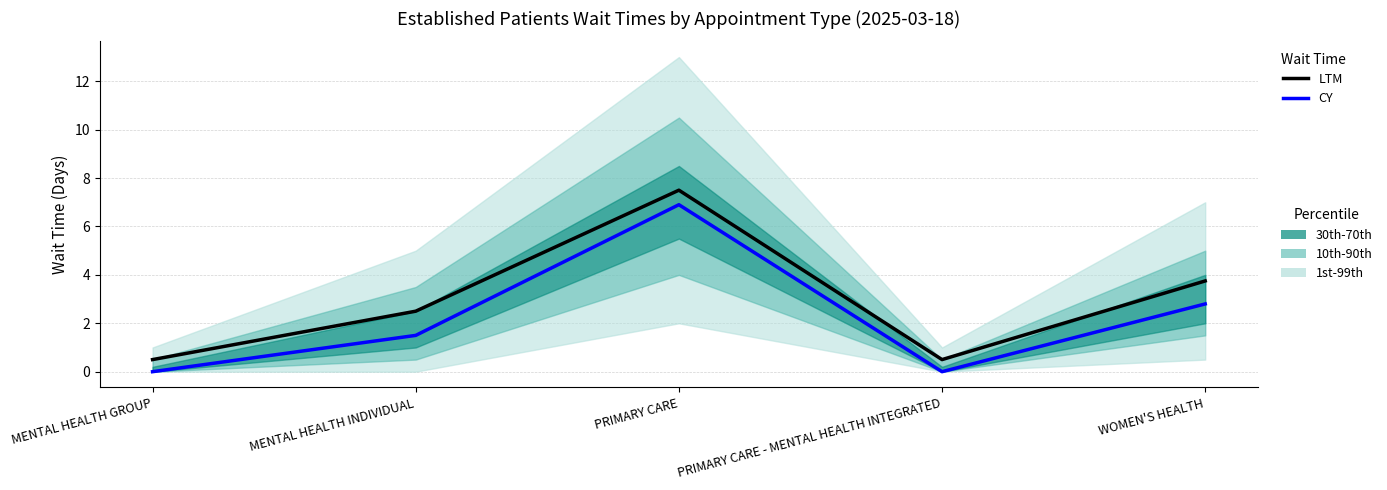

True or false: CY has more than 0 points higher than both neighbors.

True